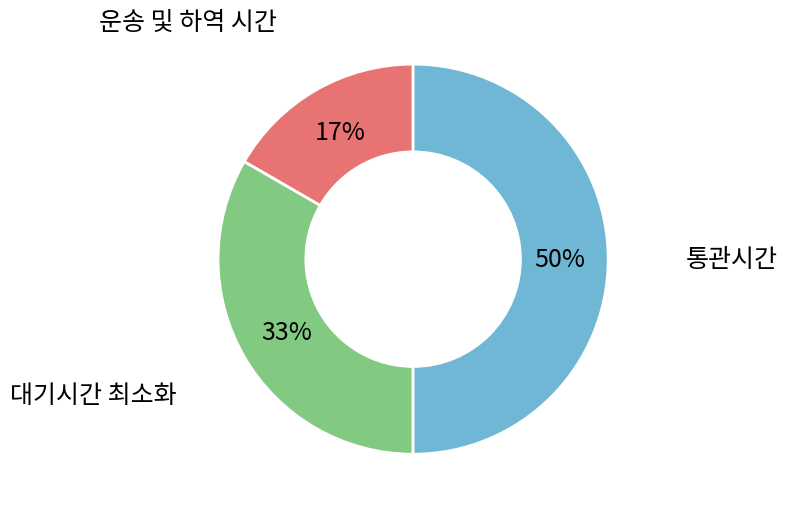

How many slices are in this pie chart?

3